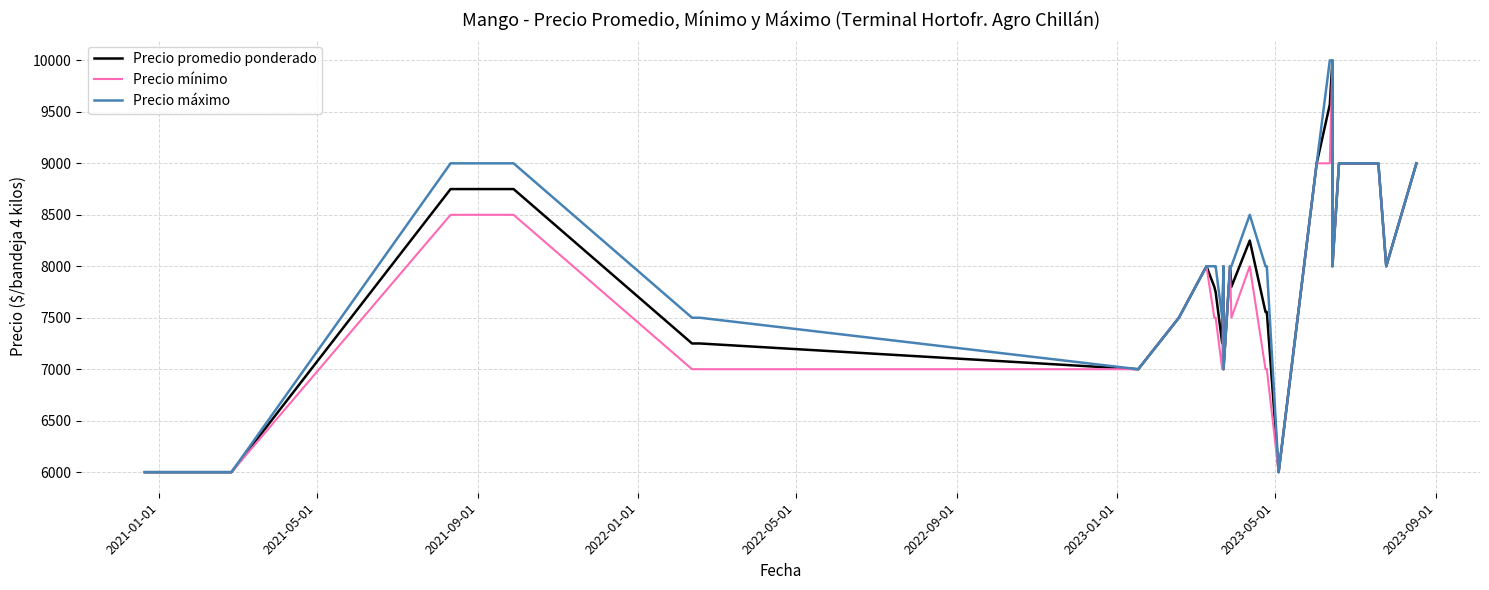

Does the chart display data point markers on the line(s)?

No